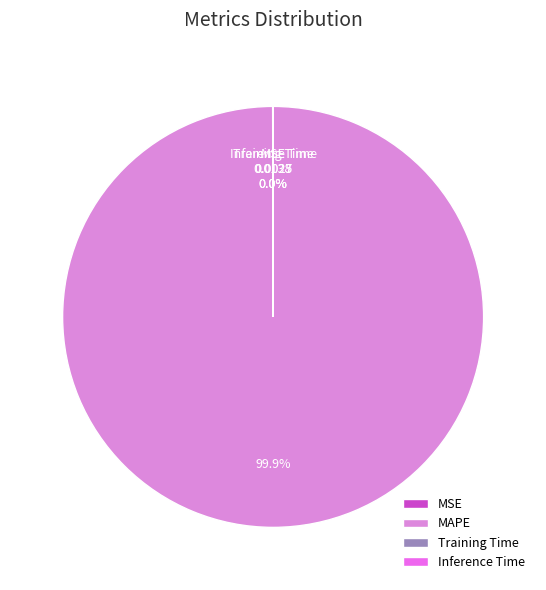

Which category accounts for the majority?

MAPE